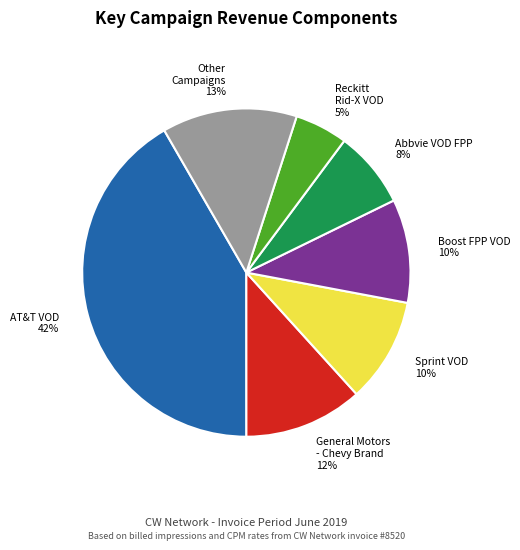

To the nearest percent, what is the average slice percentage?

14%